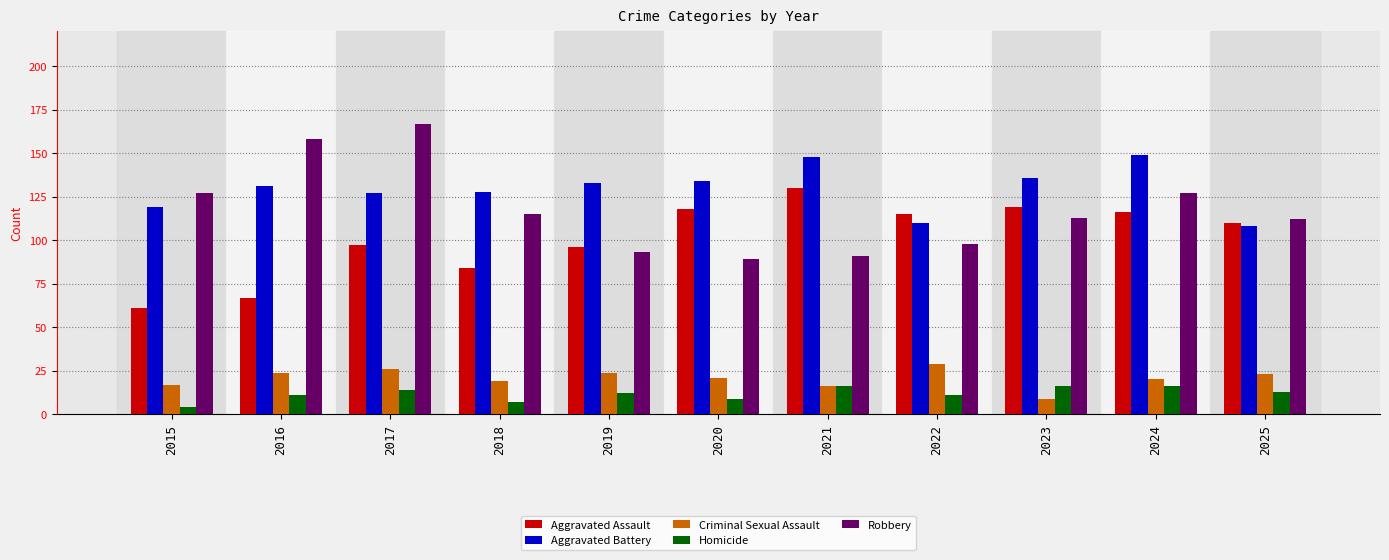

What is the value of the Homicide bar at the 8th from the left?

11